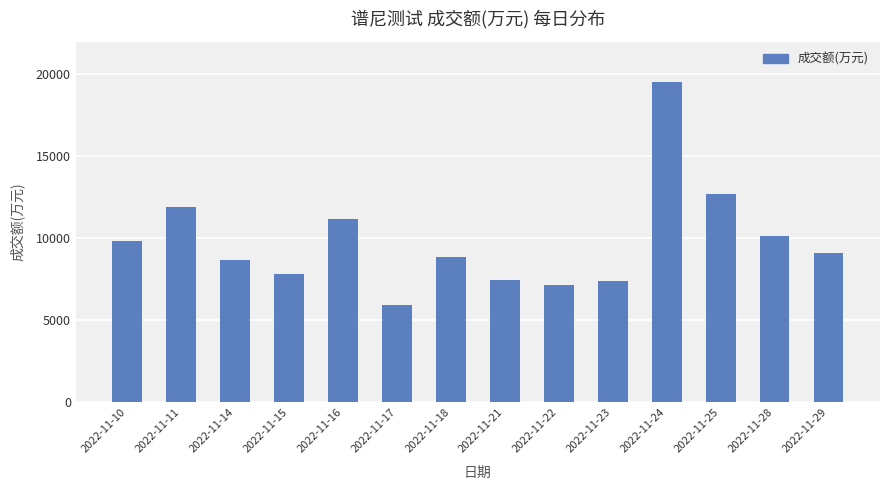

What is the difference between the maximum and minimum values?

13593